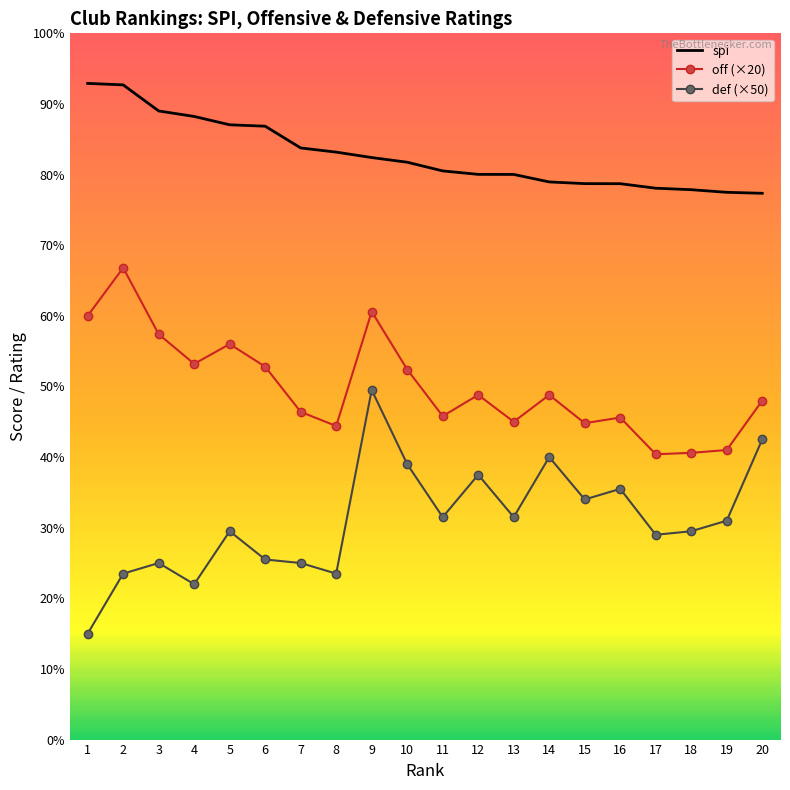

Rank the series by their average value, from highest to lowest.

spi, off (×20), def (×50)